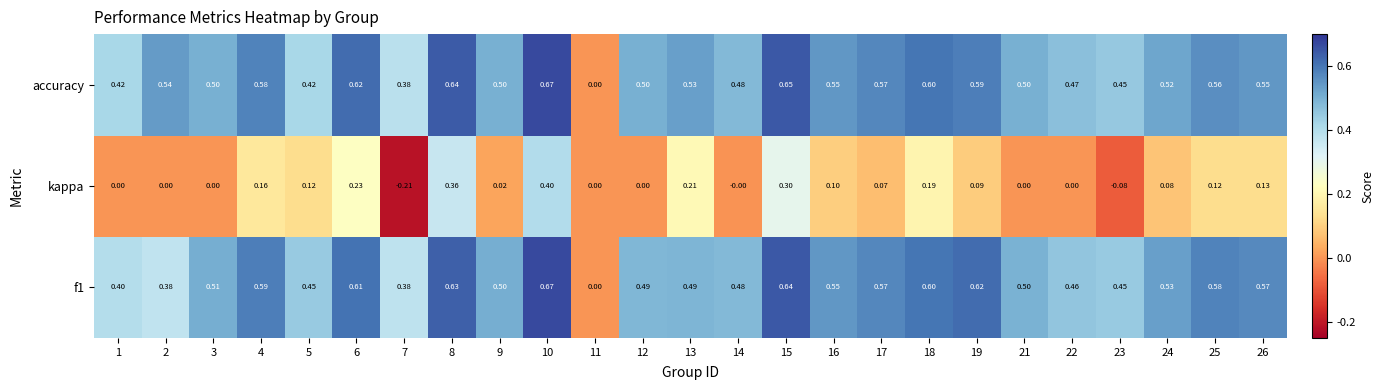

Count the number of categories in the chart.

25